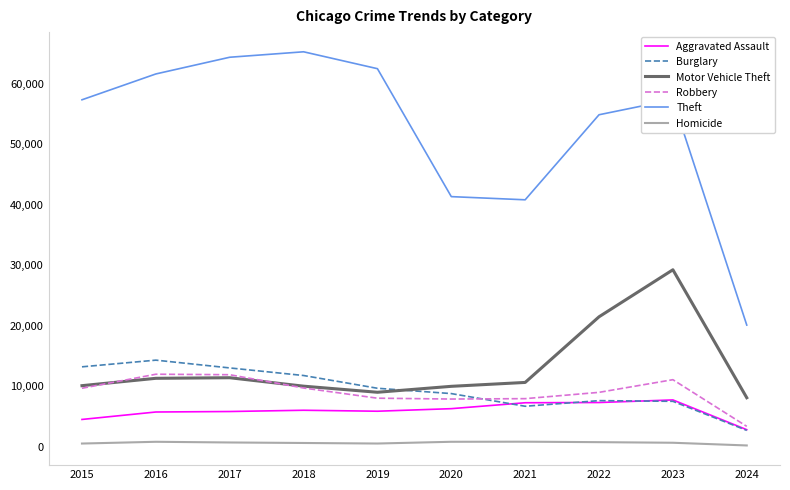

What is the difference between the highest and lowest values at 2023?

56748